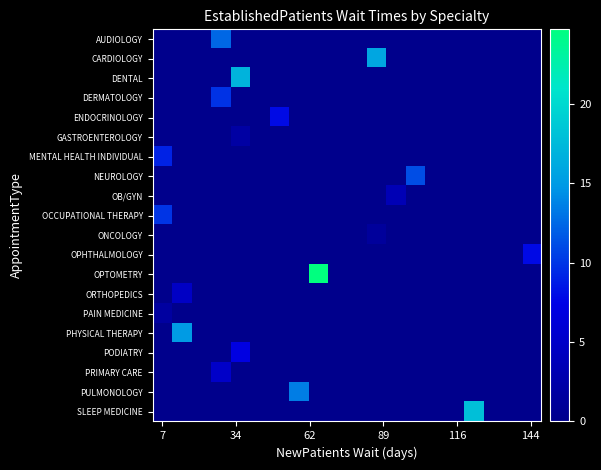

At how many categories does at least one series exceed 17?

2